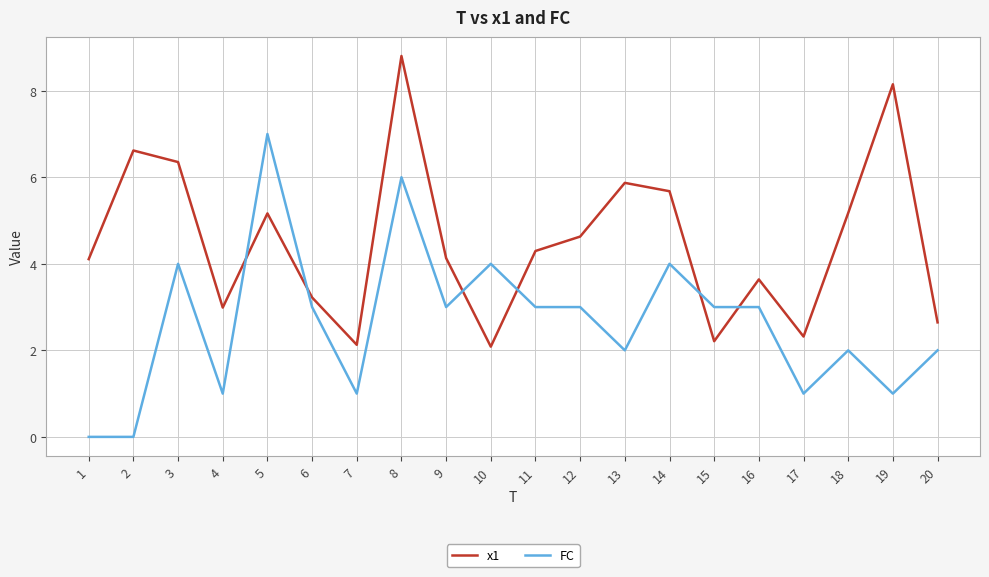

True or false: FC and x1 intersect in this chart.

True